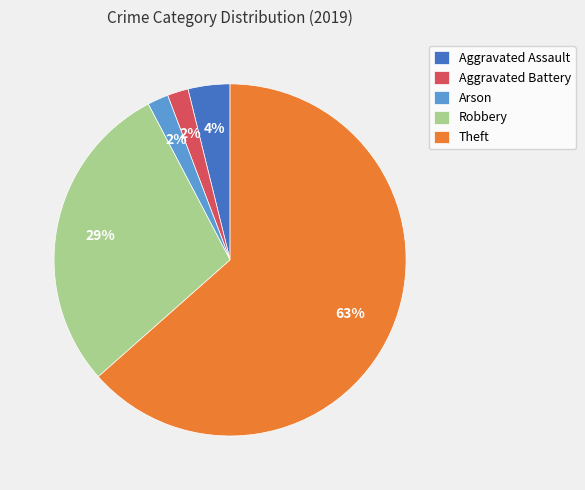

Does any single category account for the majority?

Yes